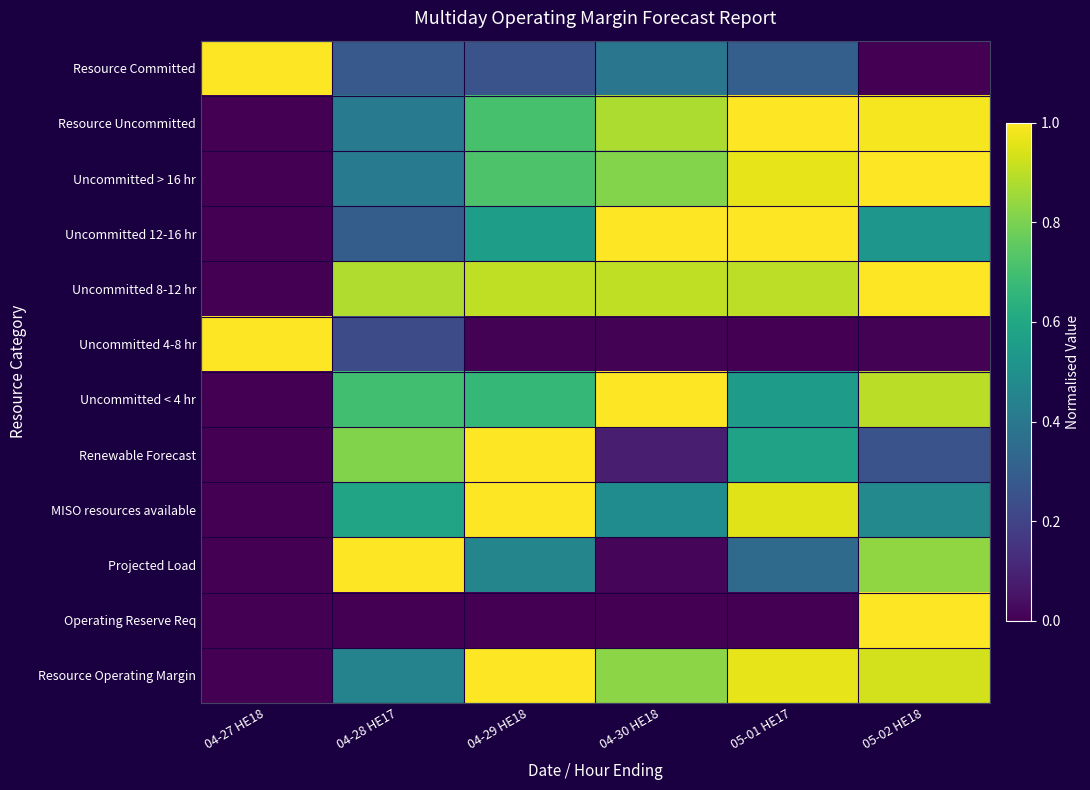

Reading right to left, transcribe all the data shown in this chart.

Resource Committed: 05-02 HE18=0.0	05-01 HE17=0.3	04-30 HE18=0.4	04-29 HE18=0.3	04-28 HE17=0.3	04-27 HE18=1.0
Resource Uncommitted: 05-02 HE18=1.0	05-01 HE17=1.0	04-30 HE18=0.9	04-29 HE18=0.7	04-28 HE17=0.4	04-27 HE18=0.0
Uncommitted > 16 hr: 05-02 HE18=1.0	05-01 HE17=1.0	04-30 HE18=0.8	04-29 HE18=0.7	04-28 HE17=0.4	04-27 HE18=0.0
Uncommitted 12-16 hr: 05-02 HE18=0.5	05-01 HE17=1.0	04-30 HE18=1.0	04-29 HE18=0.6	04-28 HE17=0.3	04-27 HE18=0.0
Uncommitted 8-12 hr: 05-02 HE18=1.0	05-01 HE17=0.9	04-30 HE18=0.9	04-29 HE18=0.9	04-28 HE17=0.9	04-27 HE18=0.0
Uncommitted 4-8 hr: 05-02 HE18=0.0	05-01 HE17=0.0	04-30 HE18=0.0	04-29 HE18=0.0	04-28 HE17=0.2	04-27 HE18=1.0
Uncommitted < 4 hr: 05-02 HE18=0.9	05-01 HE17=0.6	04-30 HE18=1.0	04-29 HE18=0.7	04-28 HE17=0.7	04-27 HE18=0.0
Renewable Forecast: 05-02 HE18=0.3	05-01 HE17=0.6	04-30 HE18=0.1	04-29 HE18=1.0	04-28 HE17=0.8	04-27 HE18=0.0
MISO resources available: 05-02 HE18=0.5	05-01 HE17=1.0	04-30 HE18=0.5	04-29 HE18=1.0	04-28 HE17=0.6	04-27 HE18=0.0
Projected Load: 05-02 HE18=0.8	05-01 HE17=0.3	04-30 HE18=0.0	04-29 HE18=0.5	04-28 HE17=1.0	04-27 HE18=0.0
Operating Reserve Req: 05-02 HE18=1.0	05-01 HE17=0.0	04-30 HE18=0.0	04-29 HE18=0.0	04-28 HE17=0.0	04-27 HE18=0.0
Resource Operating Margin: 05-02 HE18=0.9	05-01 HE17=1.0	04-30 HE18=0.8	04-29 HE18=1.0	04-28 HE17=0.4	04-27 HE18=0.0